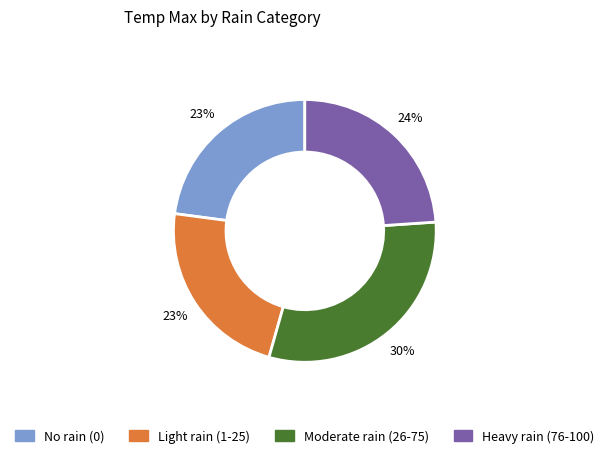

Does any single category account for the majority?

No